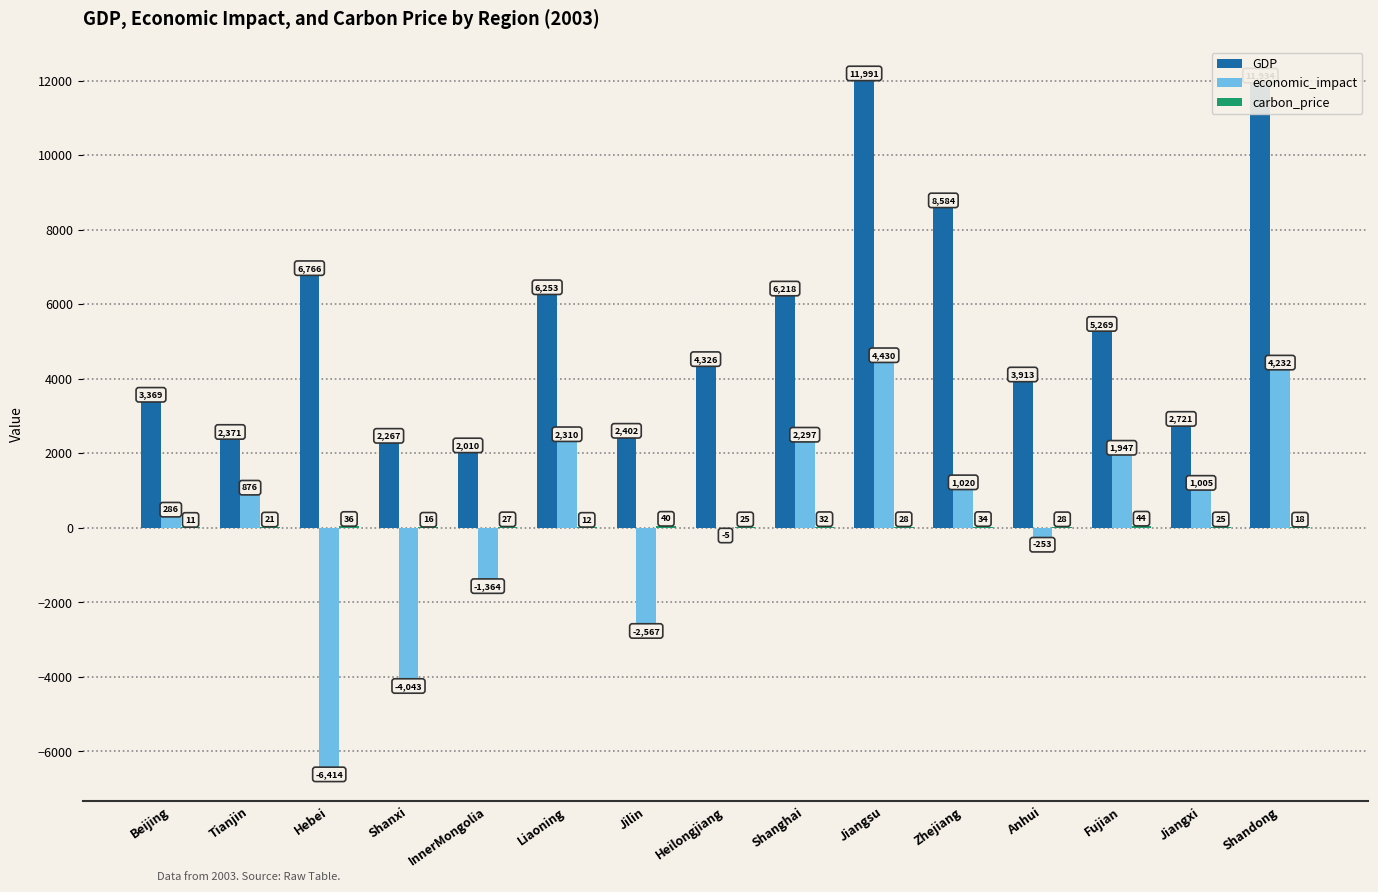

What is the average value of the GDP series?

5359.7